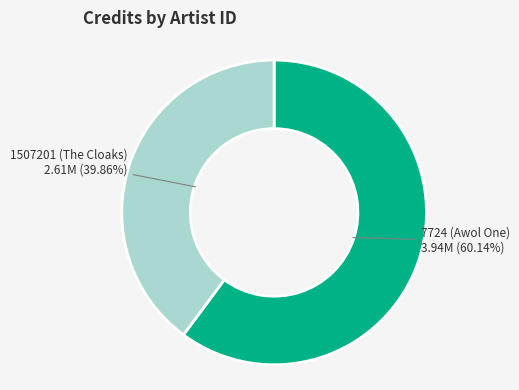

To the nearest percent, what portion does 7724 (Awol One) represent?

60%